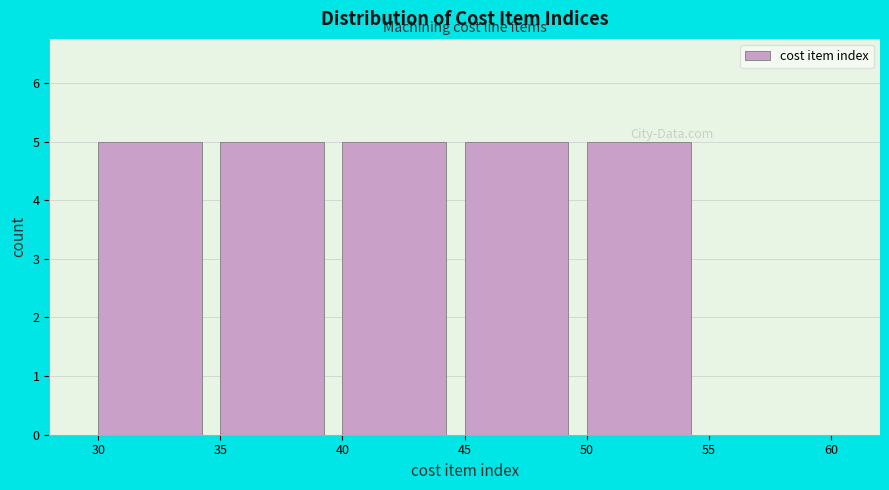

Reading left to right, transcribe this chart: for each bar, give the range it covers on the x-axis and its height. The values are not printed on the chart, so give them approximately, as read against the axis.

30 to 35: 5
35 to 40: 5
40 to 45: 5
45 to 50: 5
50 to 55: 5
55 to 60: 0